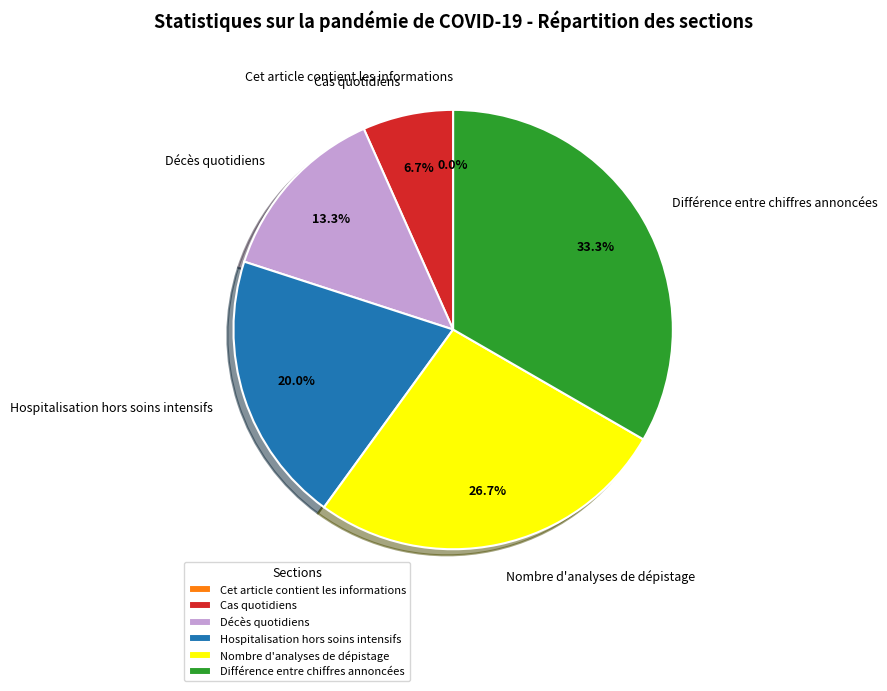

How many segments does this pie chart have?

6